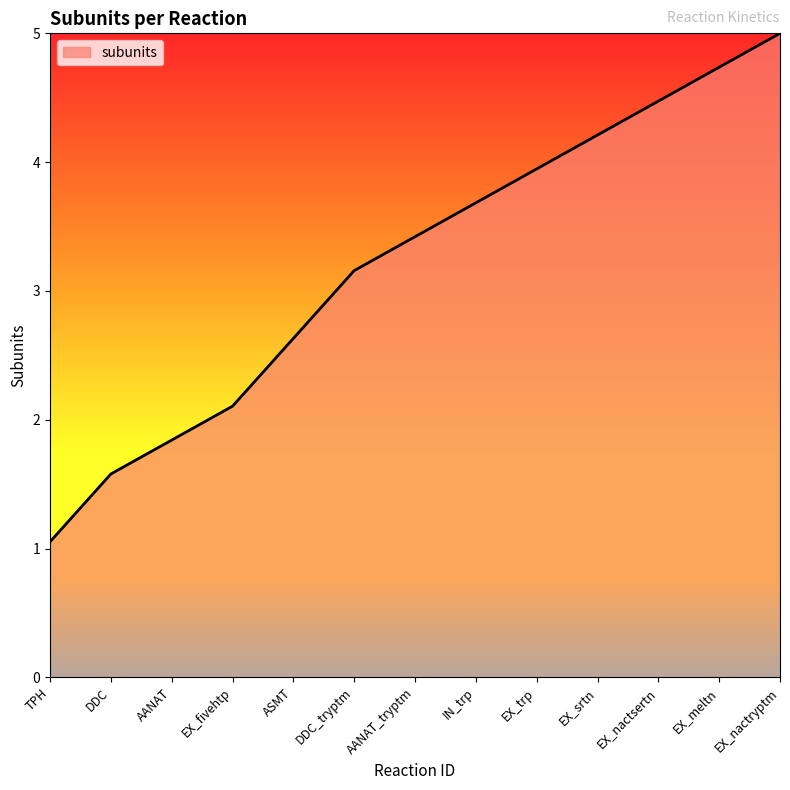

What is the minimum value shown in the chart?

1.1